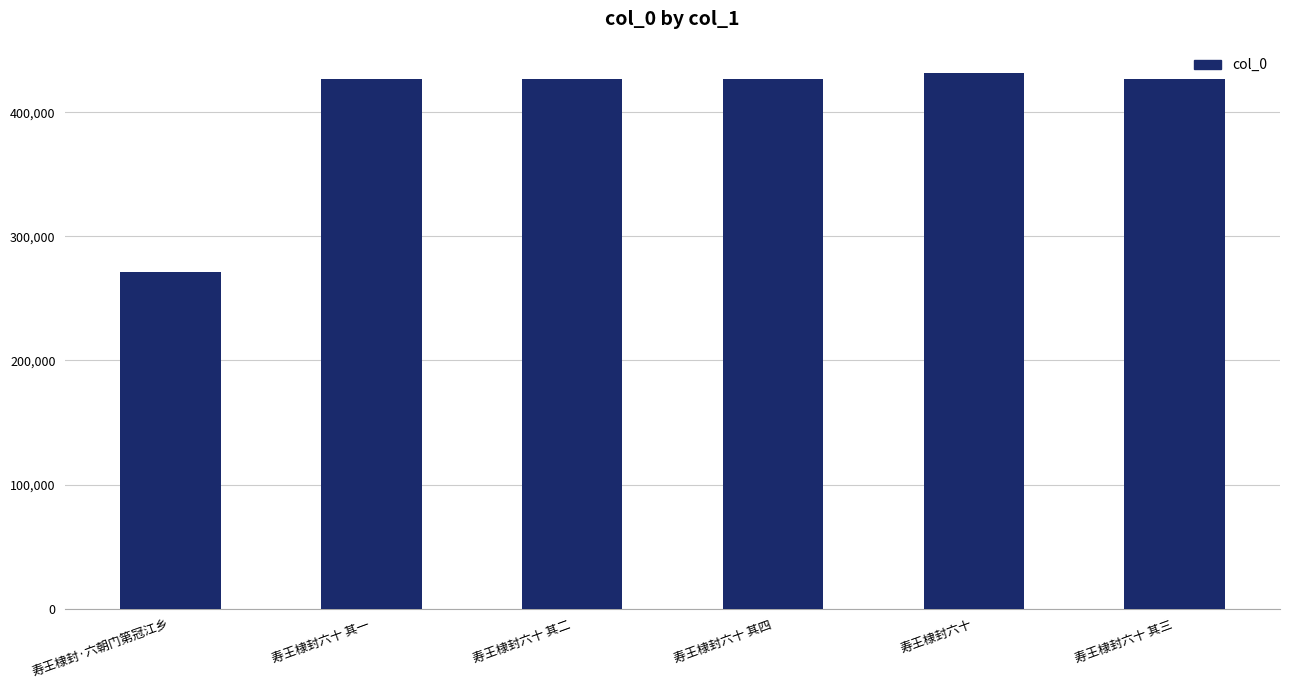

What is the maximum value shown in the chart?

431999